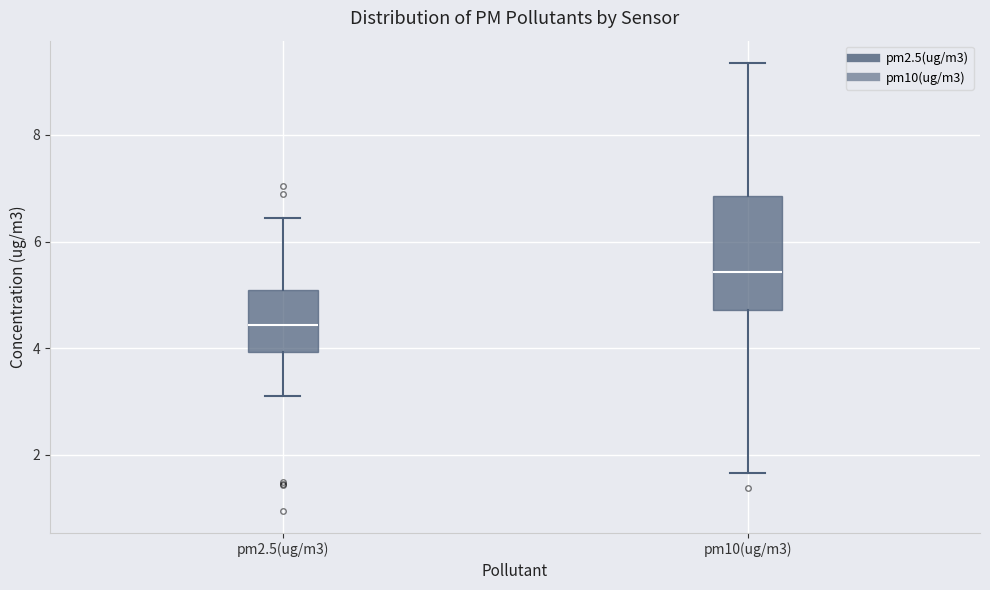

Which box is the tallest, from its lower edge to its upper edge?

pm10(ug/m3)